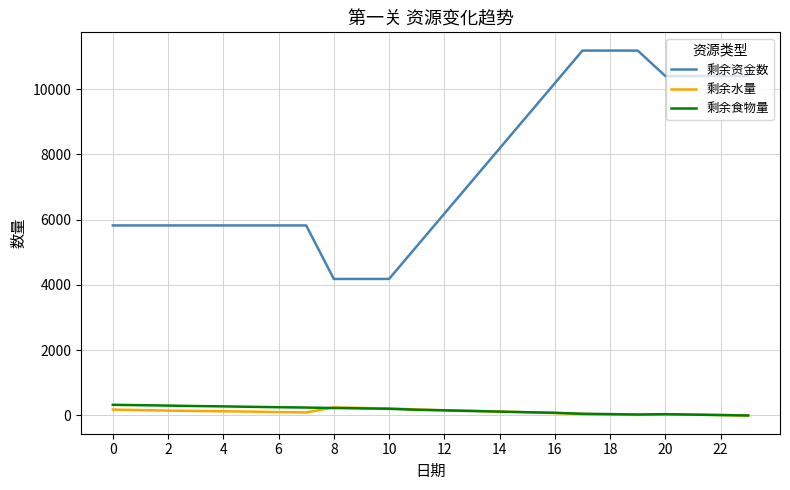

What is the highest value of the 剩余资金数 series?

11185